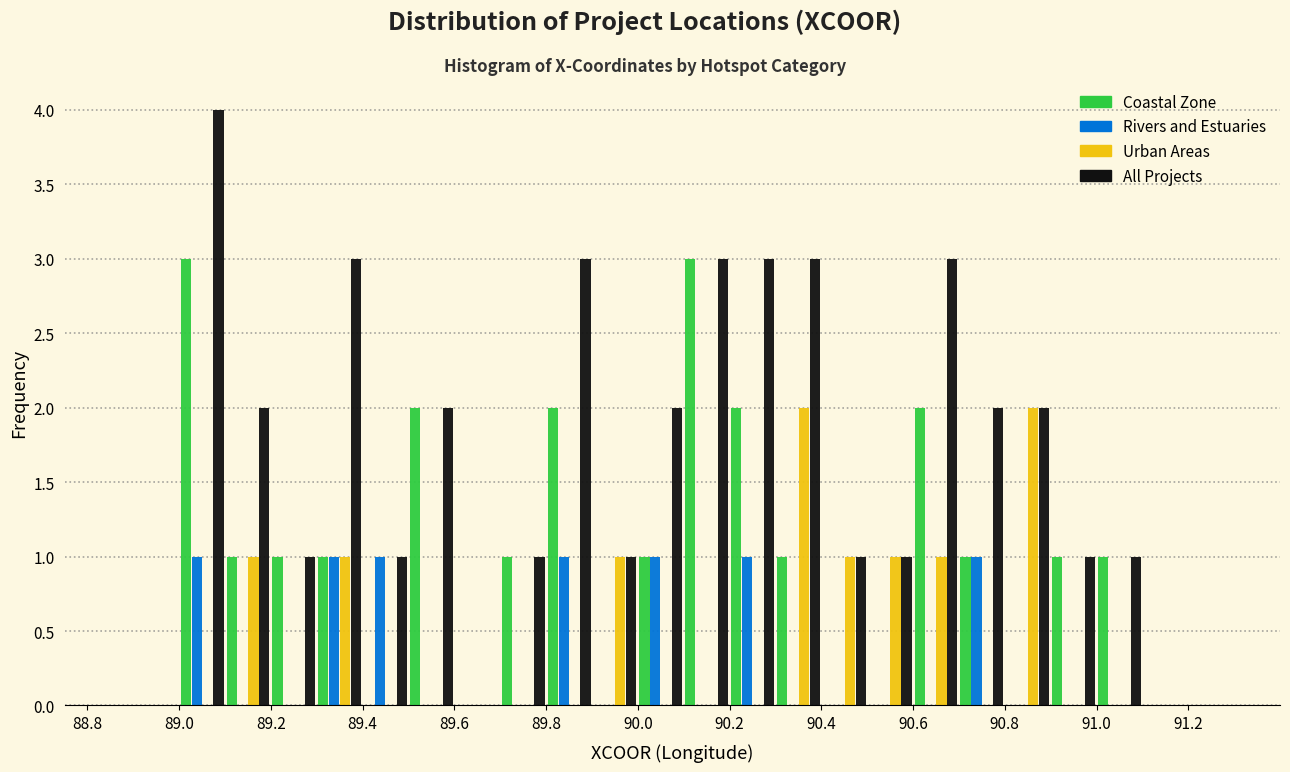

Reading left to right, transcribe this chart: for each range on the x-axis, give the height of each series' bar. The values are not printed on the chart, so give them approximately, as read against the axis.

88.8 to 88.9: Coastal Zone=0	Rivers and Estuaries=0	Urban Areas=0	All Projects=0
88.9 to 89.0: Coastal Zone=0	Rivers and Estuaries=0	Urban Areas=0	All Projects=0
89.0 to 89.1: Coastal Zone=3	Rivers and Estuaries=1	Urban Areas=0	All Projects=4
89.1 to 89.2: Coastal Zone=1	Rivers and Estuaries=0	Urban Areas=1	All Projects=2
89.2 to 89.3: Coastal Zone=1	Rivers and Estuaries=0	Urban Areas=0	All Projects=1
89.3 to 89.4: Coastal Zone=1	Rivers and Estuaries=1	Urban Areas=1	All Projects=3
89.4 to 89.5: Coastal Zone=0	Rivers and Estuaries=1	Urban Areas=0	All Projects=1
89.5 to 89.6: Coastal Zone=2	Rivers and Estuaries=0	Urban Areas=0	All Projects=2
89.6 to 89.7: Coastal Zone=0	Rivers and Estuaries=0	Urban Areas=0	All Projects=0
89.7 to 89.8: Coastal Zone=1	Rivers and Estuaries=0	Urban Areas=0	All Projects=1
89.8 to 89.9: Coastal Zone=2	Rivers and Estuaries=1	Urban Areas=0	All Projects=3
89.9 to 90.0: Coastal Zone=0	Rivers and Estuaries=0	Urban Areas=1	All Projects=1
90.0 to 90.1: Coastal Zone=1	Rivers and Estuaries=1	Urban Areas=0	All Projects=2
90.1 to 90.2: Coastal Zone=3	Rivers and Estuaries=0	Urban Areas=0	All Projects=3
90.2 to 90.3: Coastal Zone=2	Rivers and Estuaries=1	Urban Areas=0	All Projects=3
90.3 to 90.4: Coastal Zone=1	Rivers and Estuaries=0	Urban Areas=2	All Projects=3
90.4 to 90.5: Coastal Zone=0	Rivers and Estuaries=0	Urban Areas=1	All Projects=1
90.5 to 90.6: Coastal Zone=0	Rivers and Estuaries=0	Urban Areas=1	All Projects=1
90.6 to 90.7: Coastal Zone=2	Rivers and Estuaries=0	Urban Areas=1	All Projects=3
90.7 to 90.8: Coastal Zone=1	Rivers and Estuaries=1	Urban Areas=0	All Projects=2
90.8 to 90.9: Coastal Zone=0	Rivers and Estuaries=0	Urban Areas=2	All Projects=2
90.9 to 91.0: Coastal Zone=1	Rivers and Estuaries=0	Urban Areas=0	All Projects=1
91.0 to 91.1: Coastal Zone=1	Rivers and Estuaries=0	Urban Areas=0	All Projects=1
91.1 to 91.2: Coastal Zone=0	Rivers and Estuaries=0	Urban Areas=0	All Projects=0